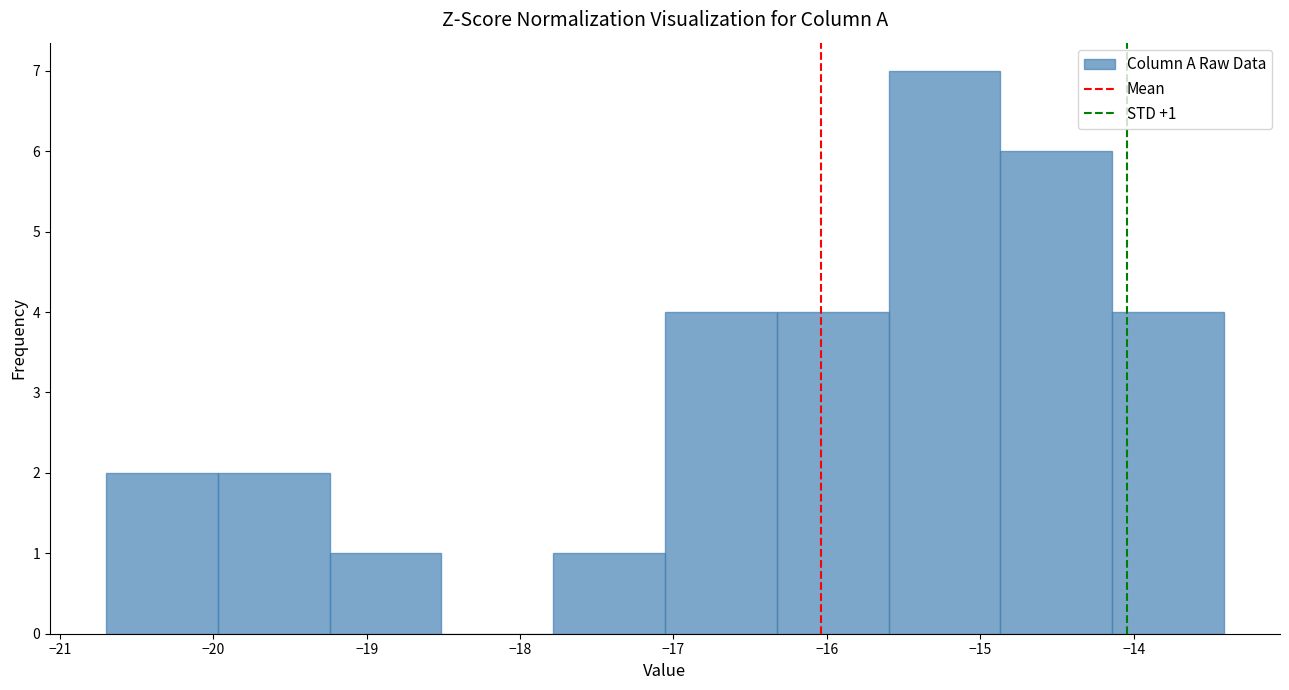

Which range on the x-axis has the tallest bar?

-15.6 to -14.9